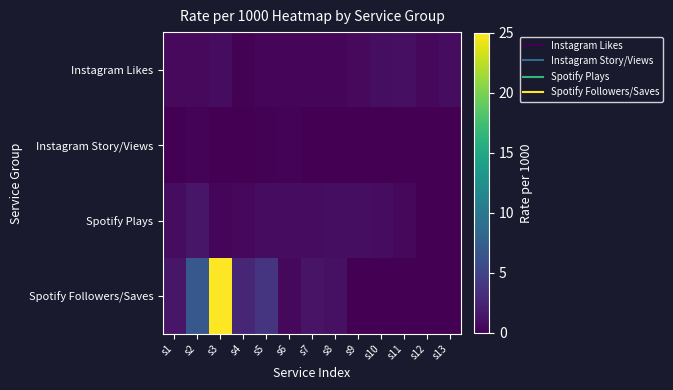

Reading right to left, extract all data points from this chart.

Instagram Likes: s13=0.8	s12=0.5	s11=1.1	s10=0.9	s9=0.7	s8=0.4	s7=0.4	s6=0.3	s5=0.3	s4=0.2	s3=0.8	s2=0.6	s1=0.6
Instagram Story/Views: s13=0.0	s12=0.0	s11=0.0	s10=0.0	s9=0.0	s8=0.0	s7=0.0	s6=0.2	s5=0.1	s4=0.1	s3=0.1	s2=0.3	s1=0.1
Spotify Plays: s13=0.0	s12=0.0	s11=0.6	s10=0.8	s9=0.9	s8=0.9	s7=0.8	s6=0.8	s5=0.8	s4=0.6	s3=0.3	s2=1.5	s1=0.8
Spotify Followers/Saves: s13=0.0	s12=0.0	s11=0.0	s10=0.0	s9=0.0	s8=1.1	s7=1.3	s6=0.6	s5=3.8	s4=2.7	s3=25.0	s2=6.9	s1=1.5